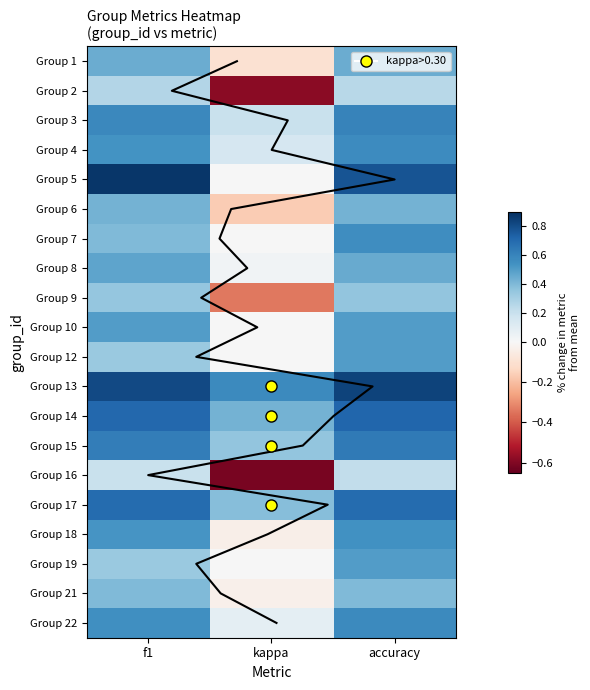

Where is 12 nearest to the value 0?

kappa